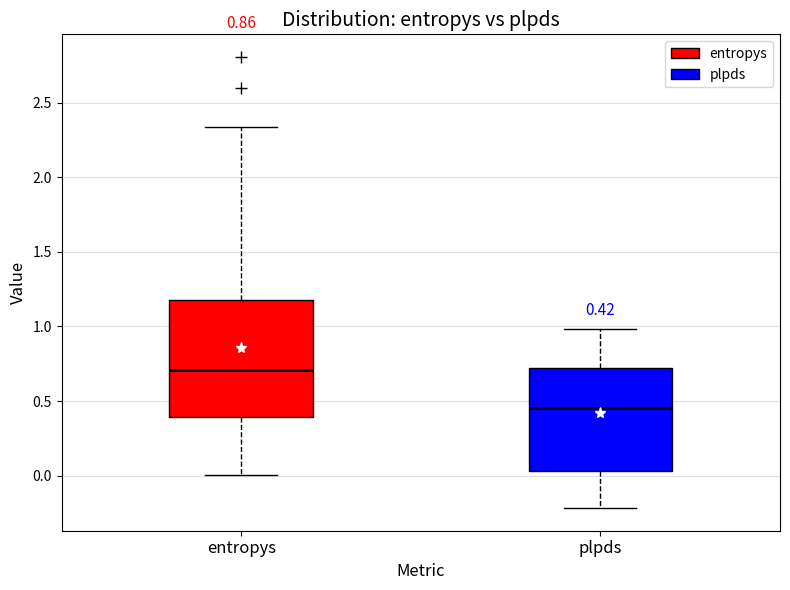

Comparing the boxes themselves (not the whiskers), which one is the tallest?

entropys